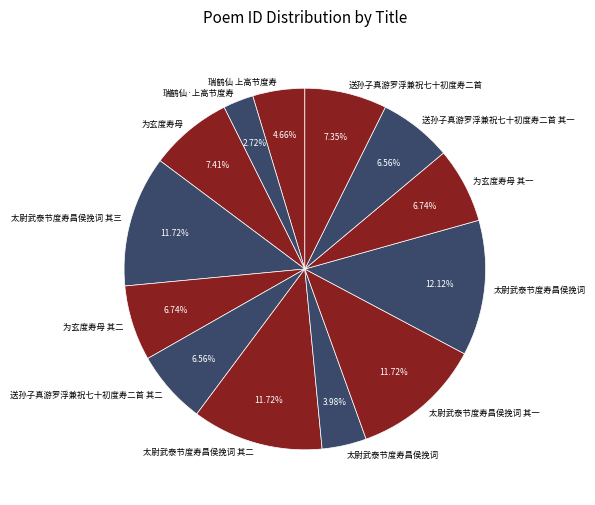

Count the number of slices in the pie.

13